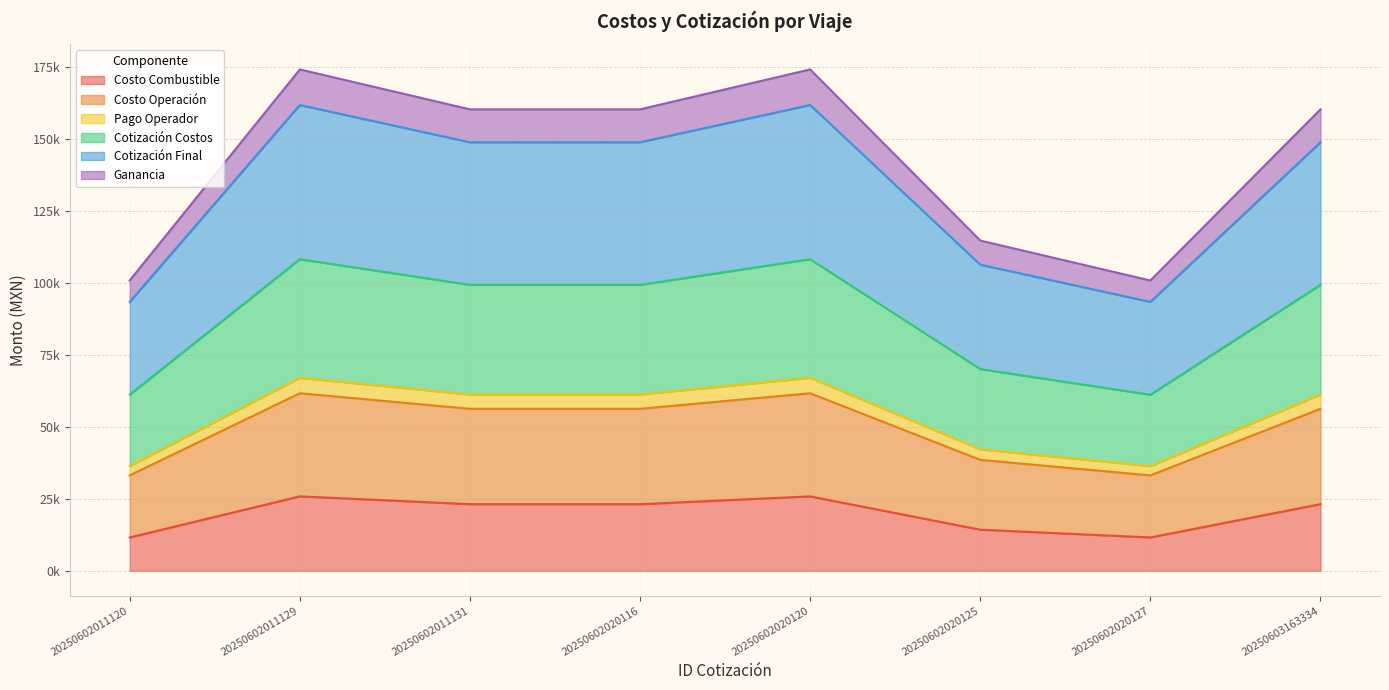

What are all the series names shown in the legend?

Costo Combustible, Costo Operación, Pago Operador, Cotización Costos, Cotización Final, Ganancia